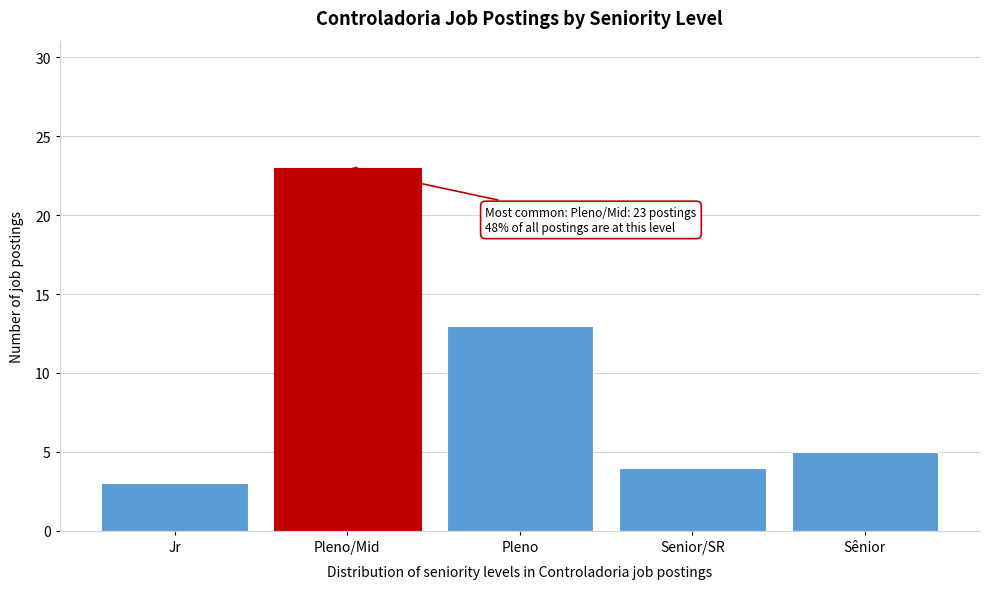

Reading left to right, transcribe all the data shown in this chart.

3	23	13	4	5